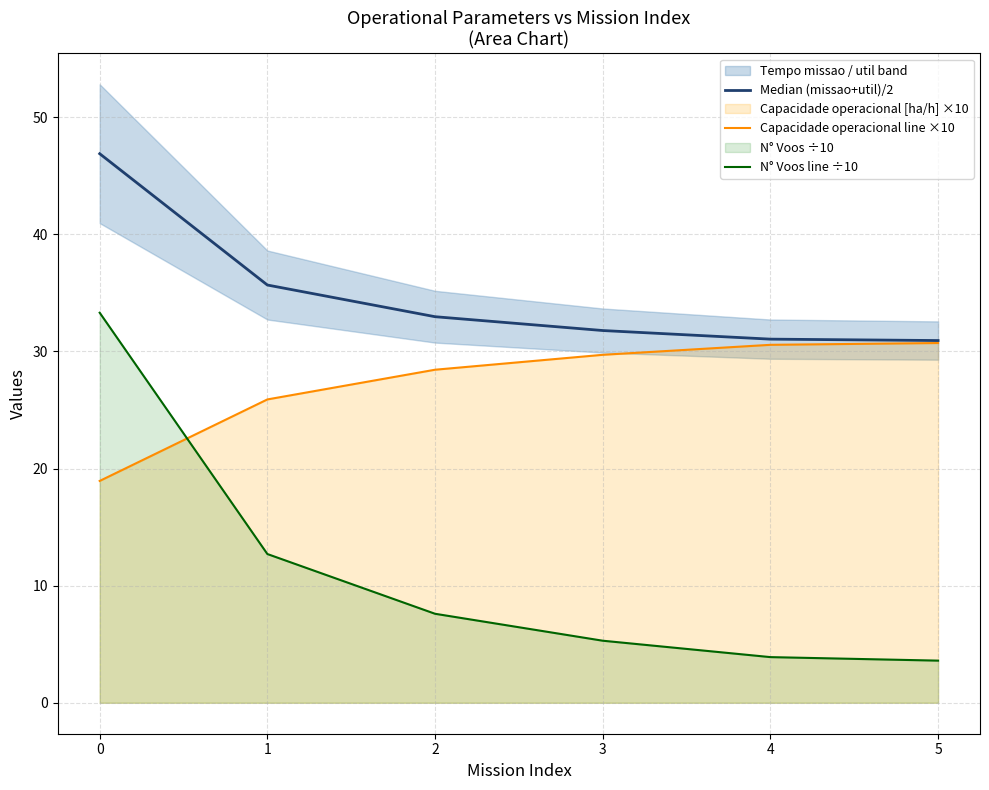

What is the difference between the maximum and minimum values in the Capacidade operacional line ×10 series?

11.8